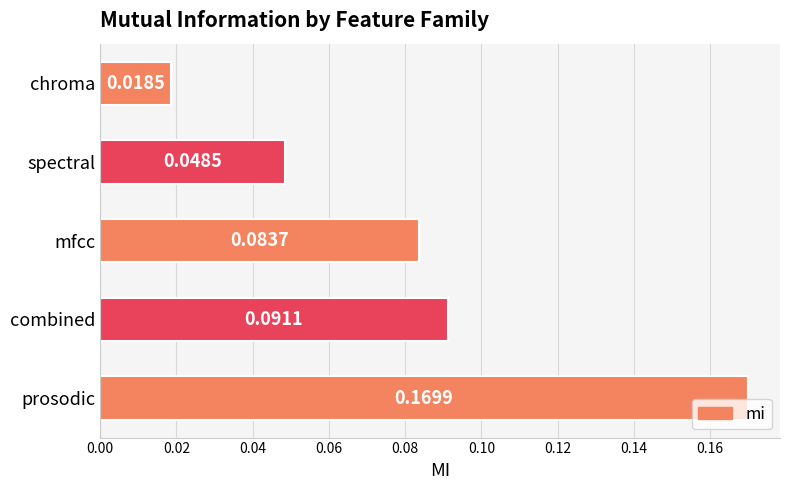

At which category does the chart reach its minimum across all series?

chroma